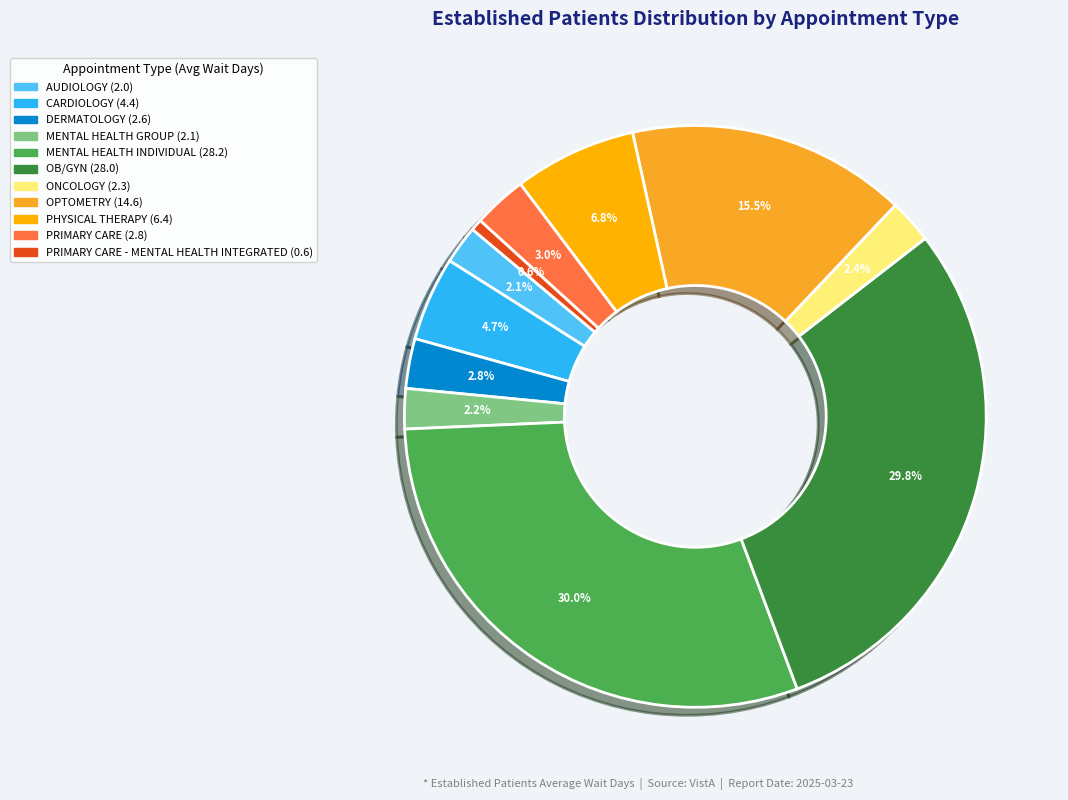

Count the number of slices in the pie.

11